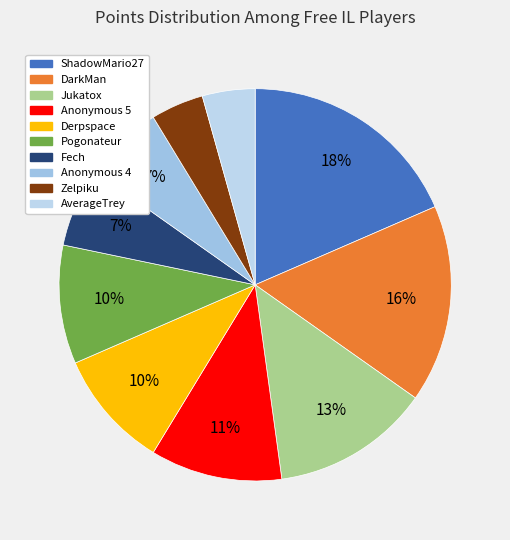

Count the number of slices in the pie.

10